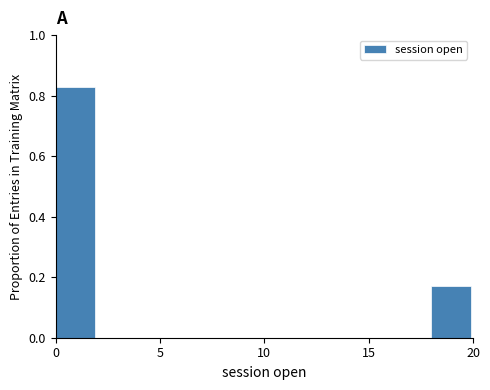

How tall is the bar that spans 18 to 20 on the x-axis? The values are not printed on the chart, so give them approximately, as read against the axis.

0.18